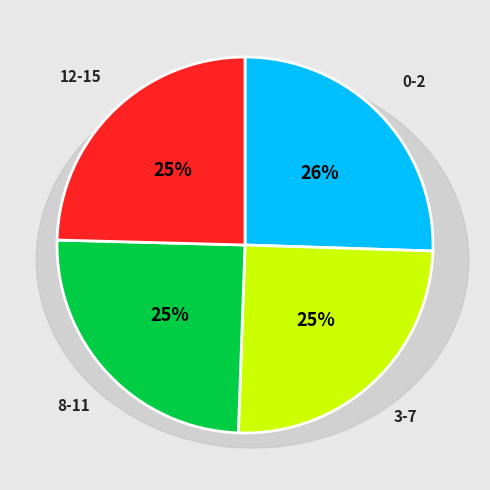

Which category has the biggest portion of the pie?

0-2